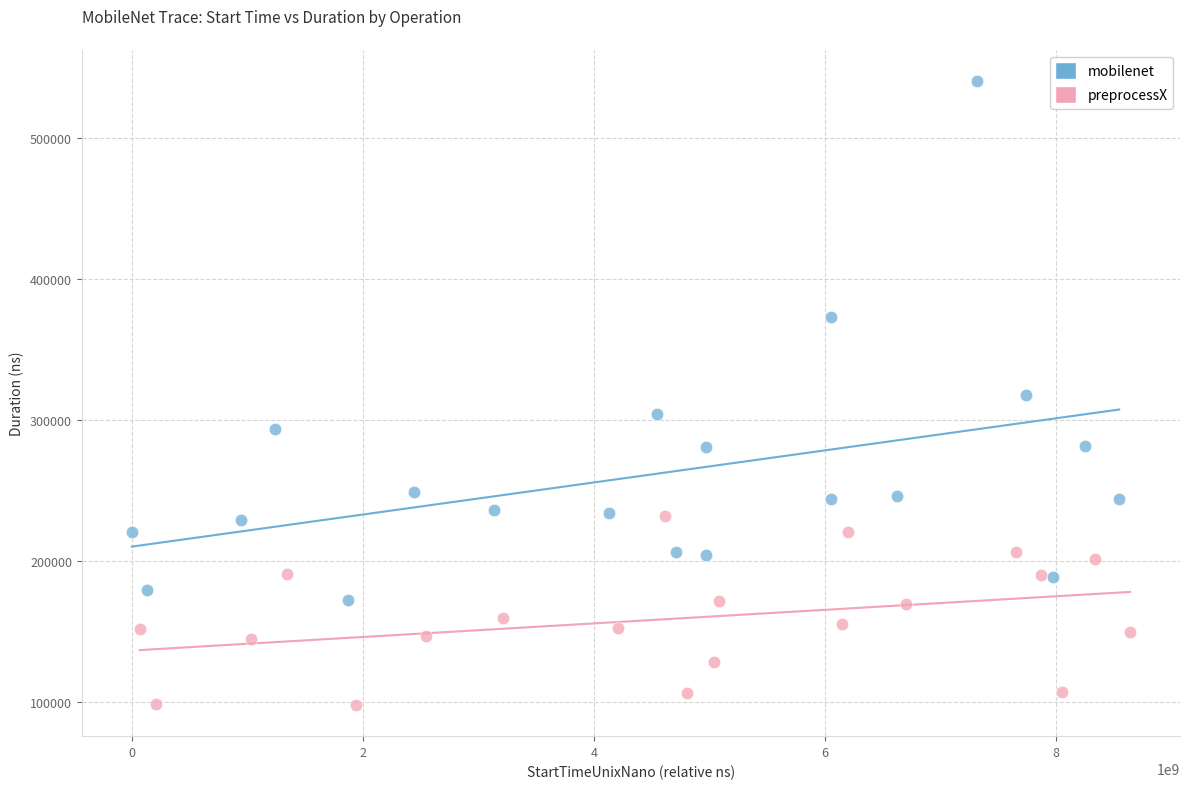

Which series contains the highest Y value?

mobilenet